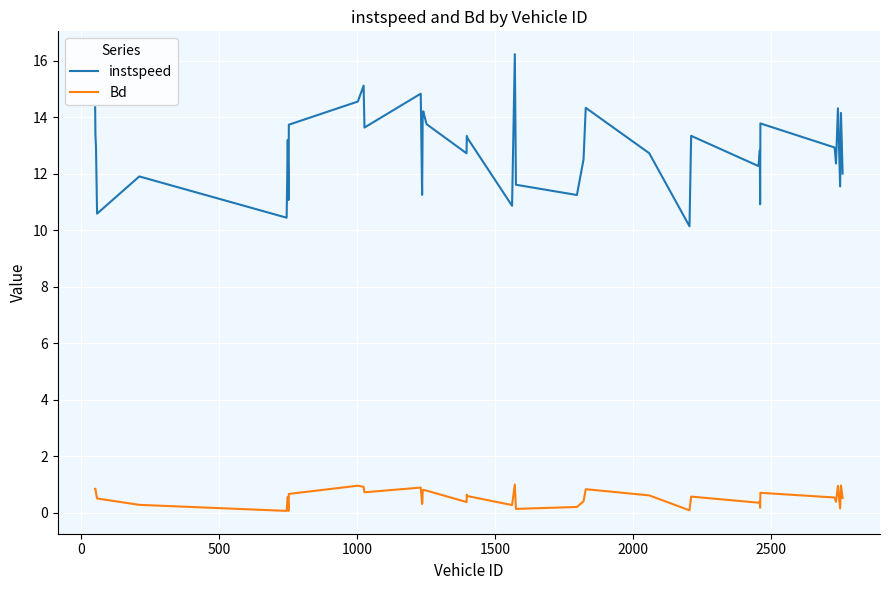

Rank the series by their maximum value, from lowest to highest.

Bd, instspeed